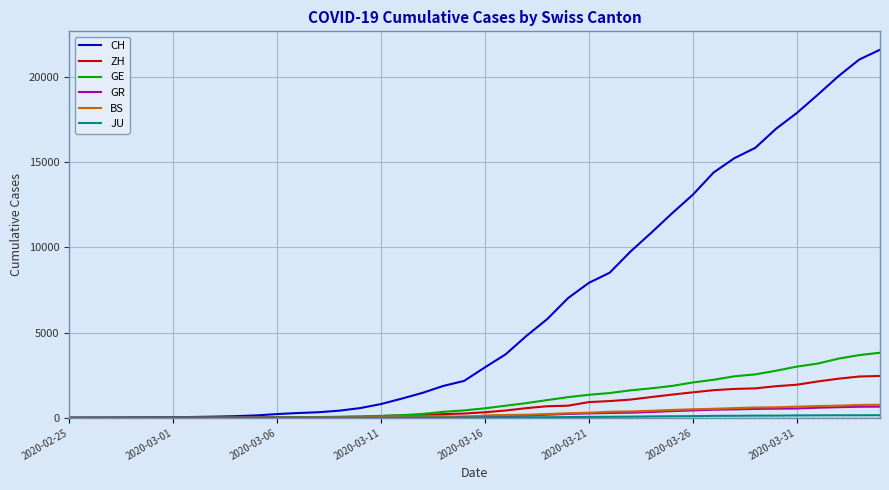

How many lines are shown in the chart?

6